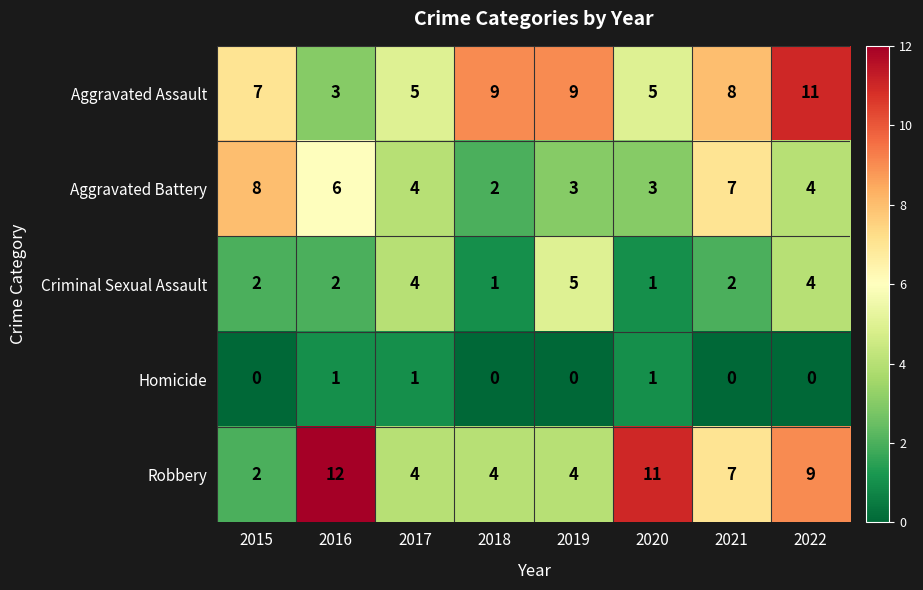

What is the sum of all Homicide values?

3